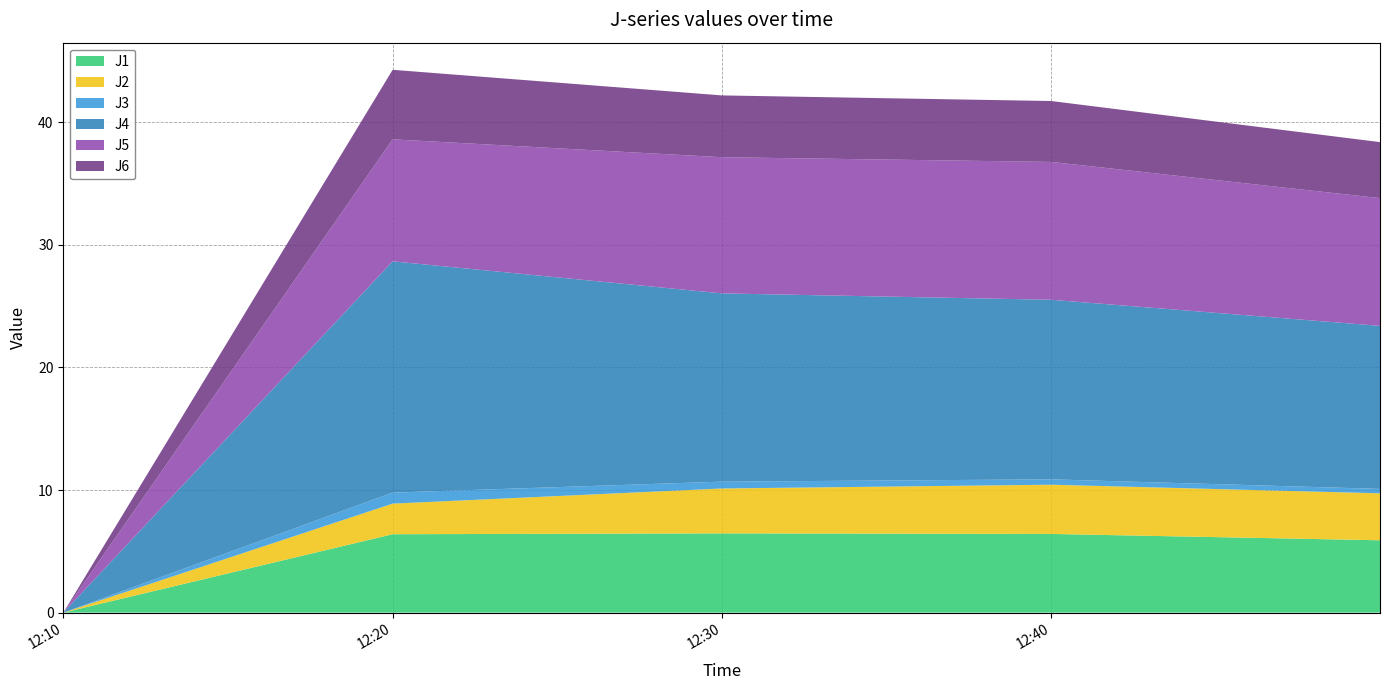

Reading left to right, list all the values displayed in this chart.

J1: 0.0	6.4	6.5	6.4	5.9
J2: 0.0	2.5	3.7	4.0	3.8
J3: 0.0	0.9	0.6	0.4	0.4
J4: 0.0	18.9	15.4	14.6	13.3
J5: 0.0	10.0	11.1	11.2	10.4
J6: 0.0	5.7	5.0	5.0	4.6